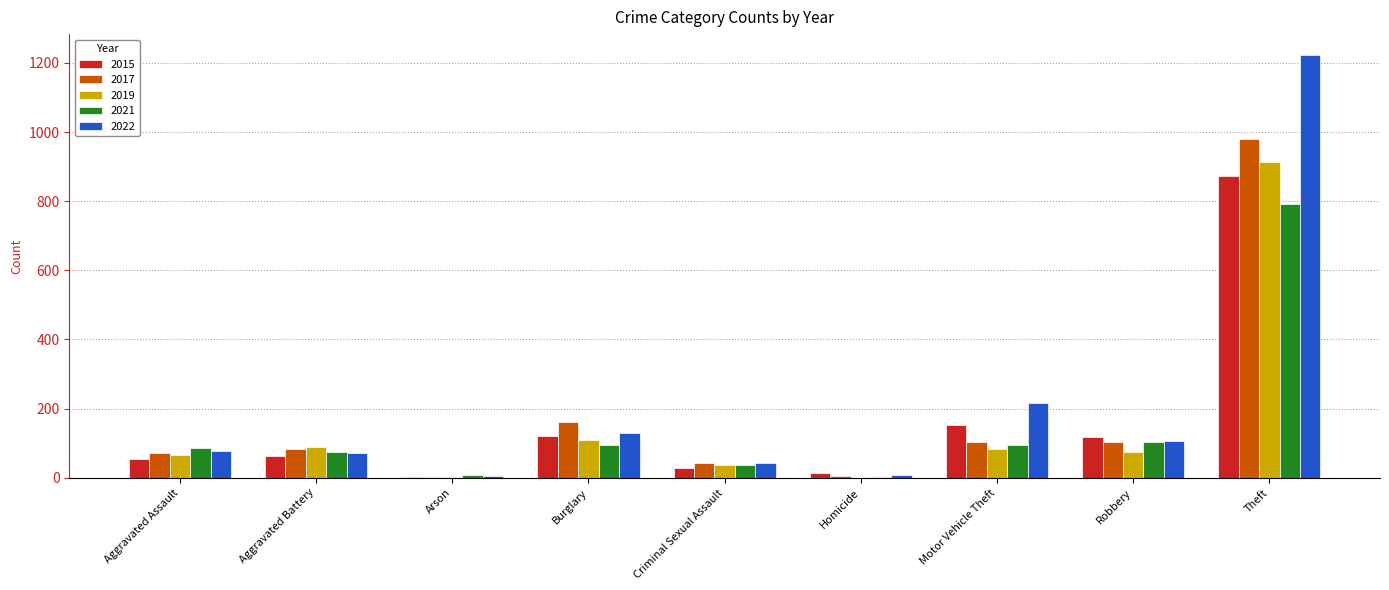

The value of 2019 at Aggravated Battery is 88. True or false?

True